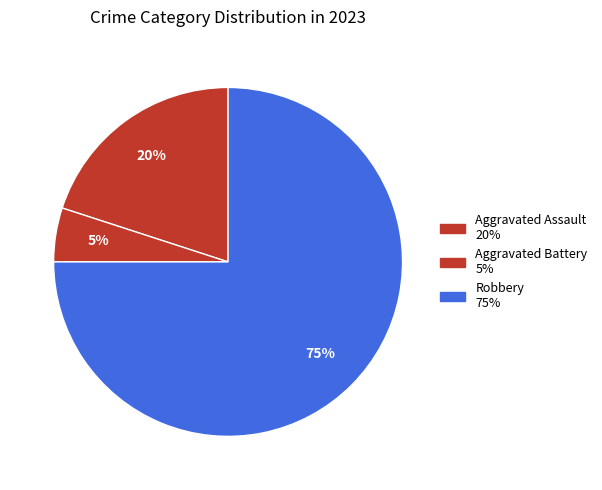

How many segments does this pie chart have?

3